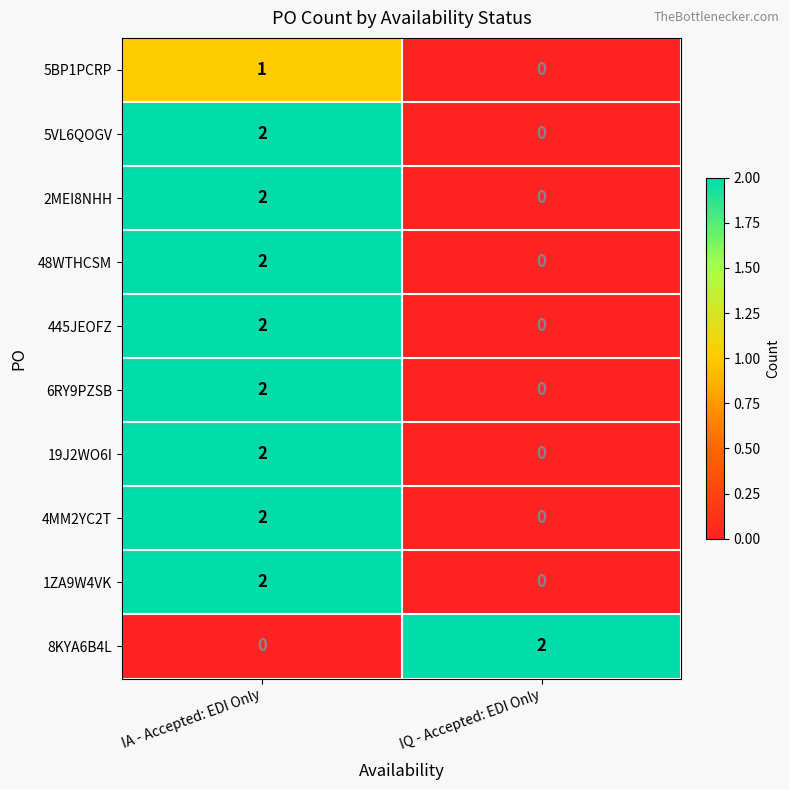

Is the value of 5BP1PCRP at IA - Accepted: EDI Only greater than the value of 8KYA6B4L at IQ - Accepted: EDI Only?

No